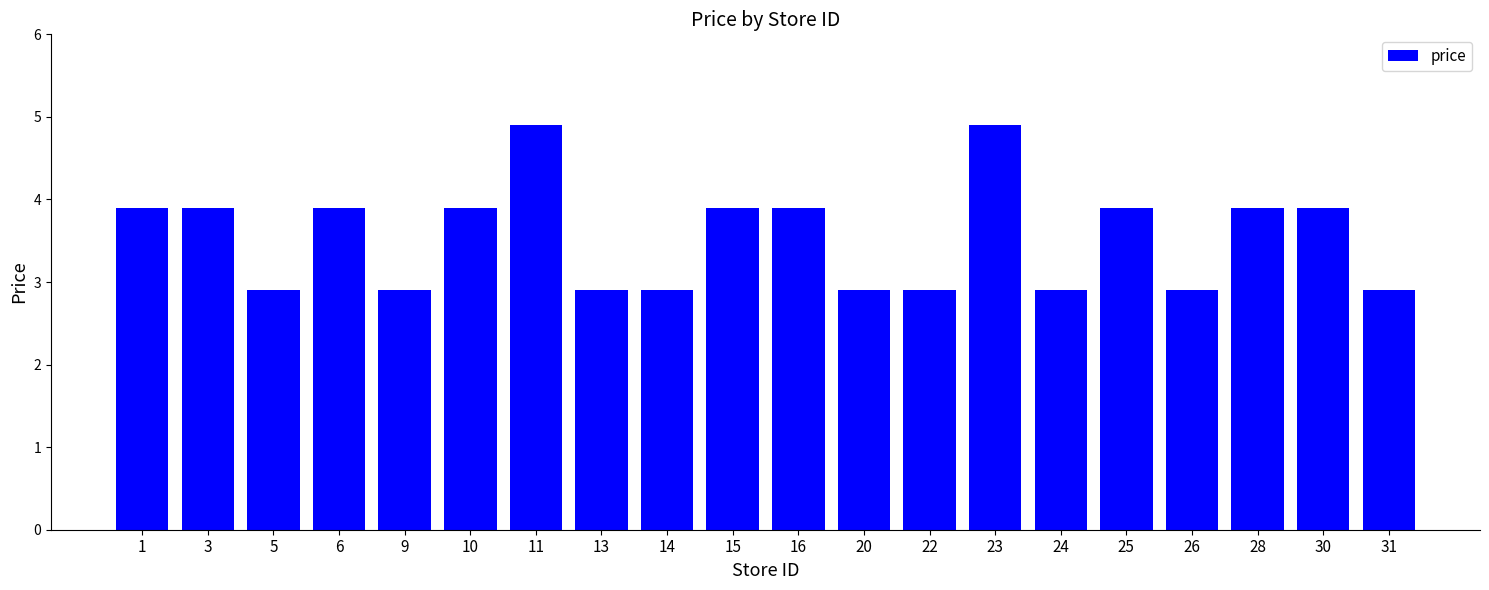

The chart shows a value of 3.9 at 25. True or false?

True